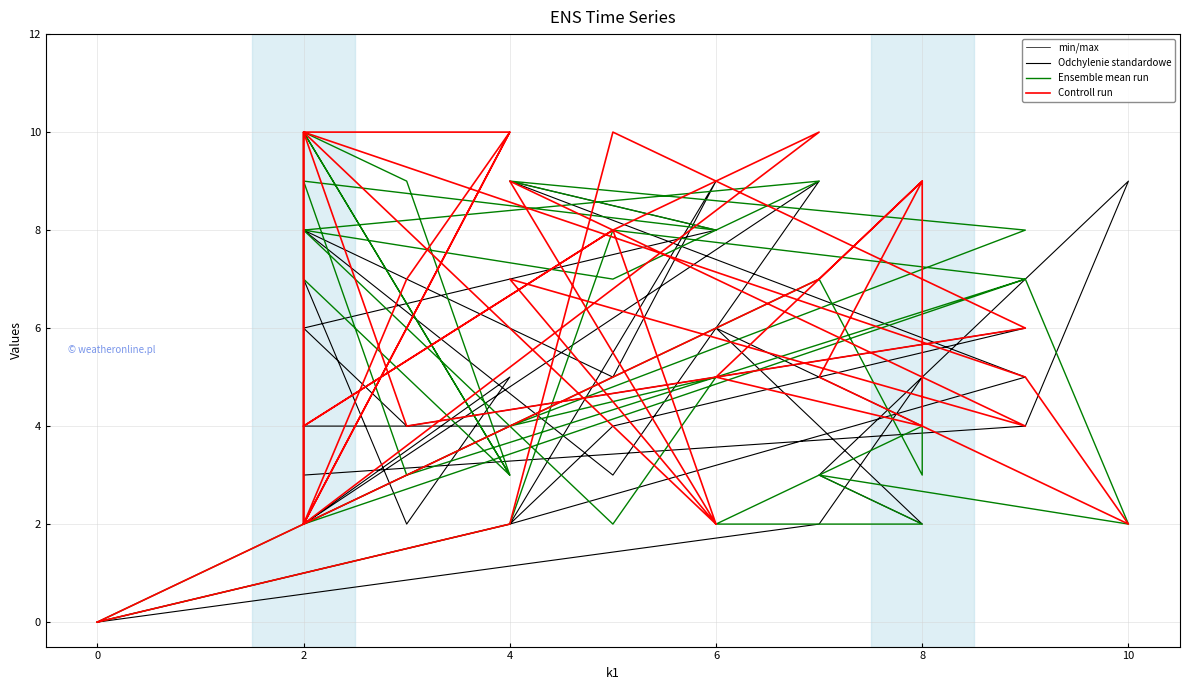

In Odchylenie standardowe, how many points are lower than both neighbors (excluding endpoints)?

10